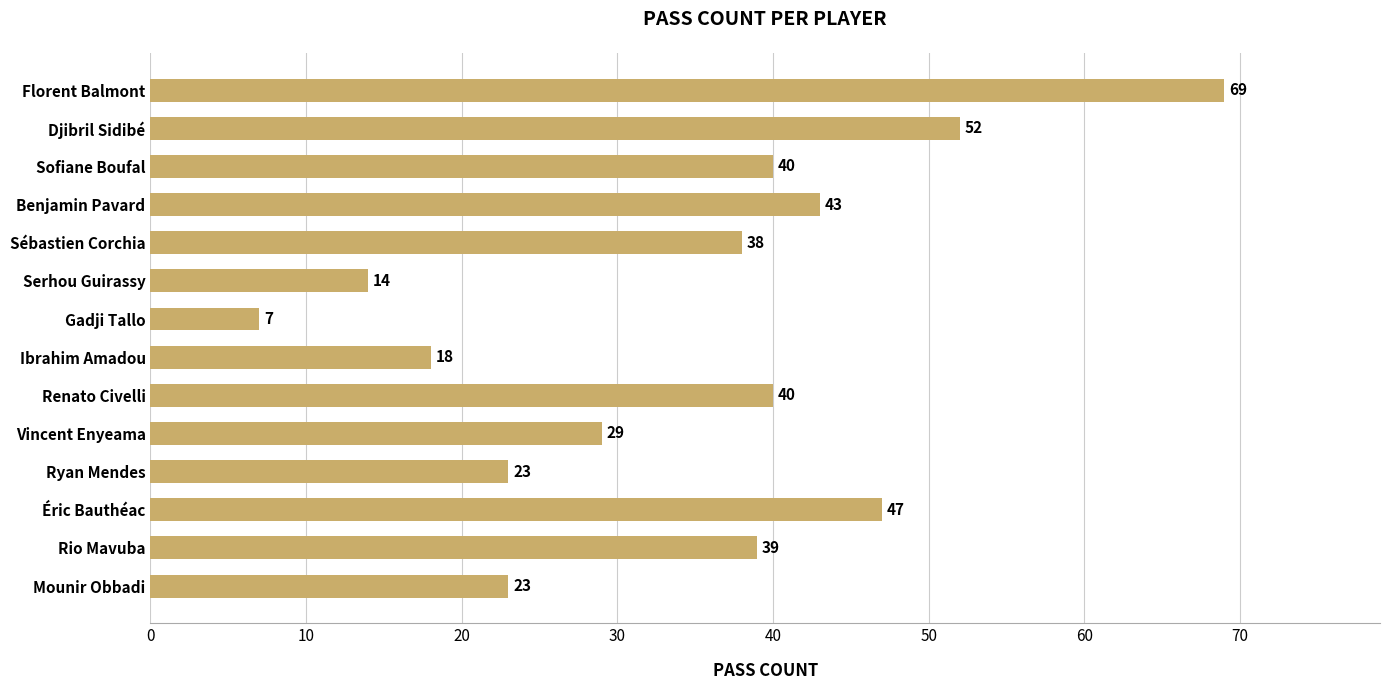

The chart shows a value of 43 at Benjamin Pavard. True or false?

True